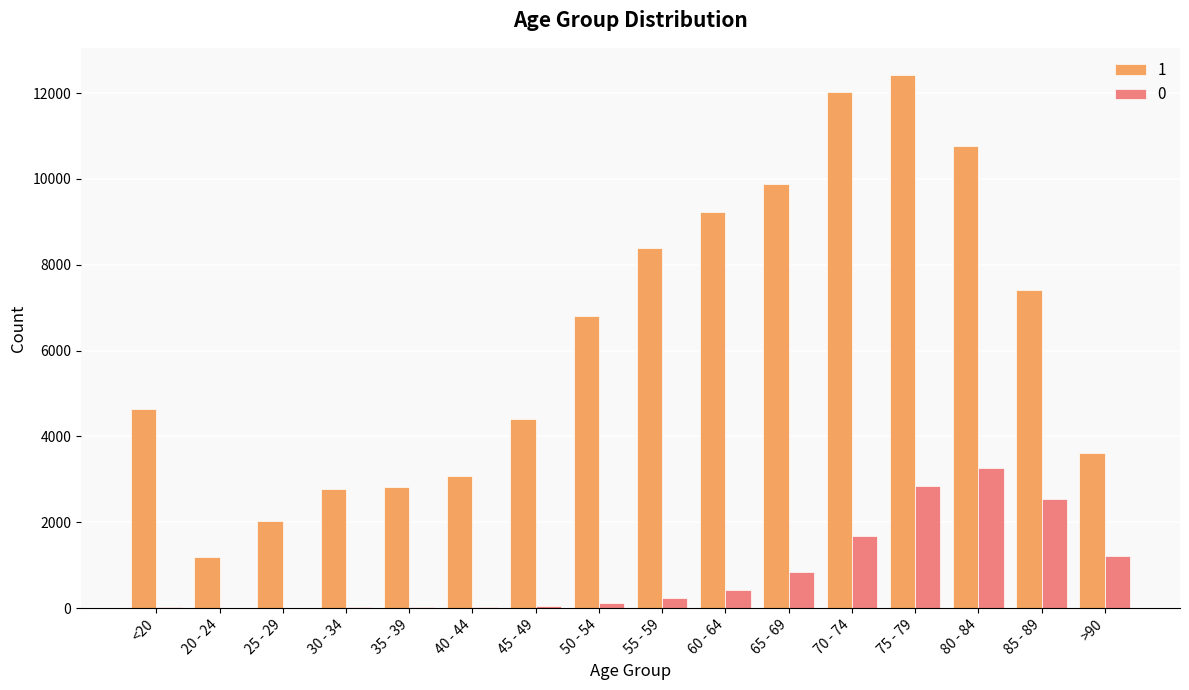

Which category has the highest value in the 1 series?

75 - 79